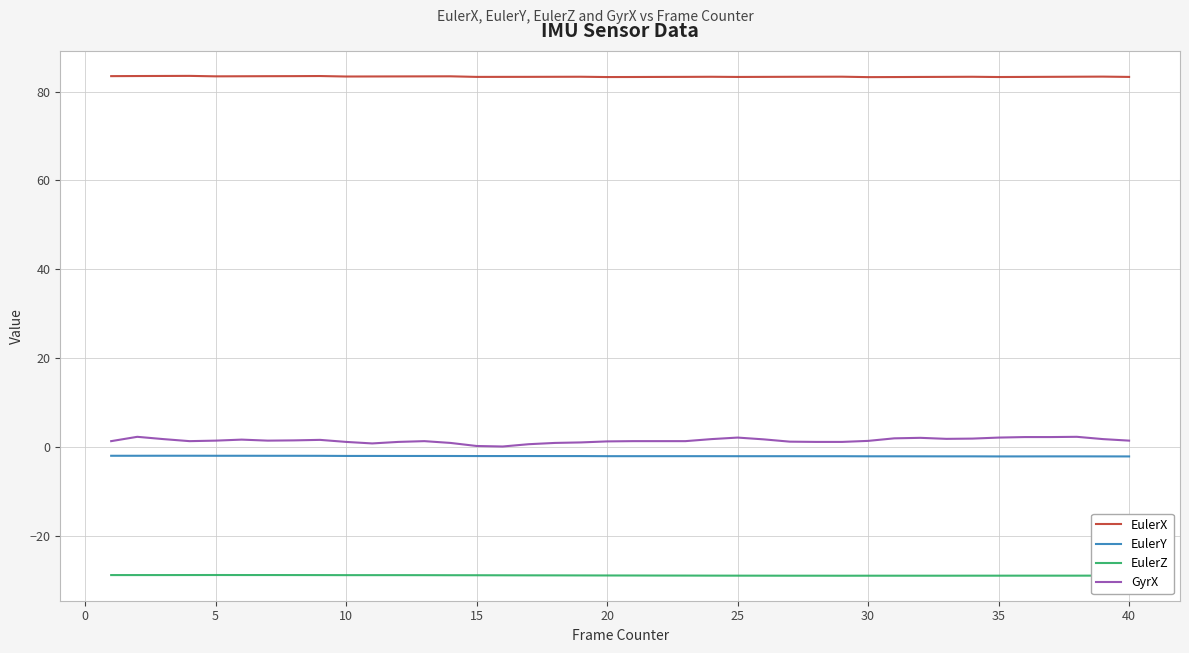

At how many categories does at least one series exceed 59?

40